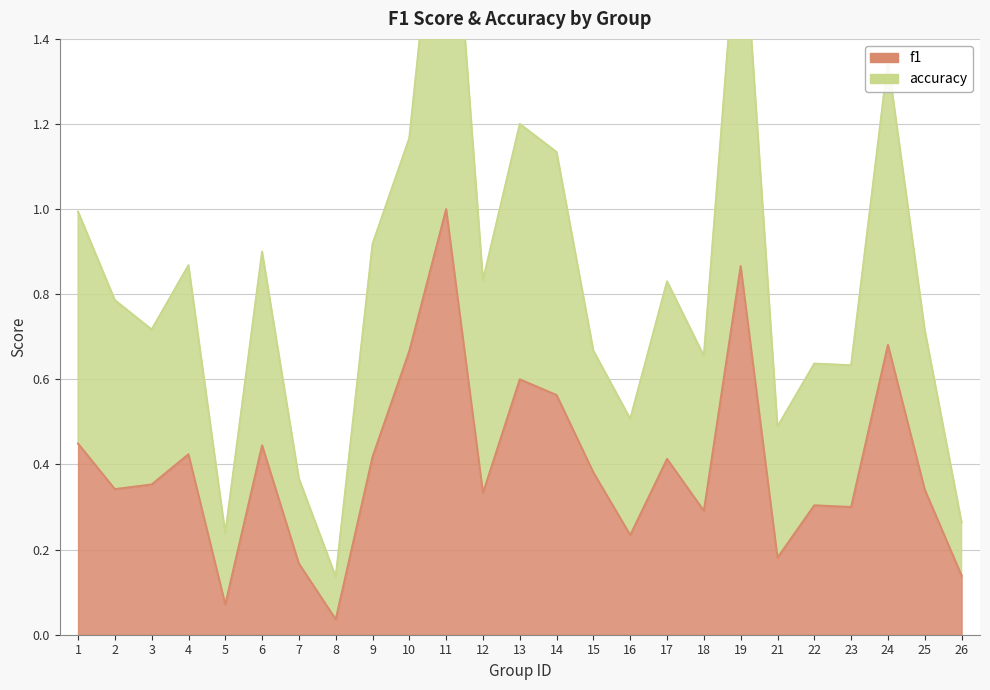

How many interior local peaks does the f1 series have?

8